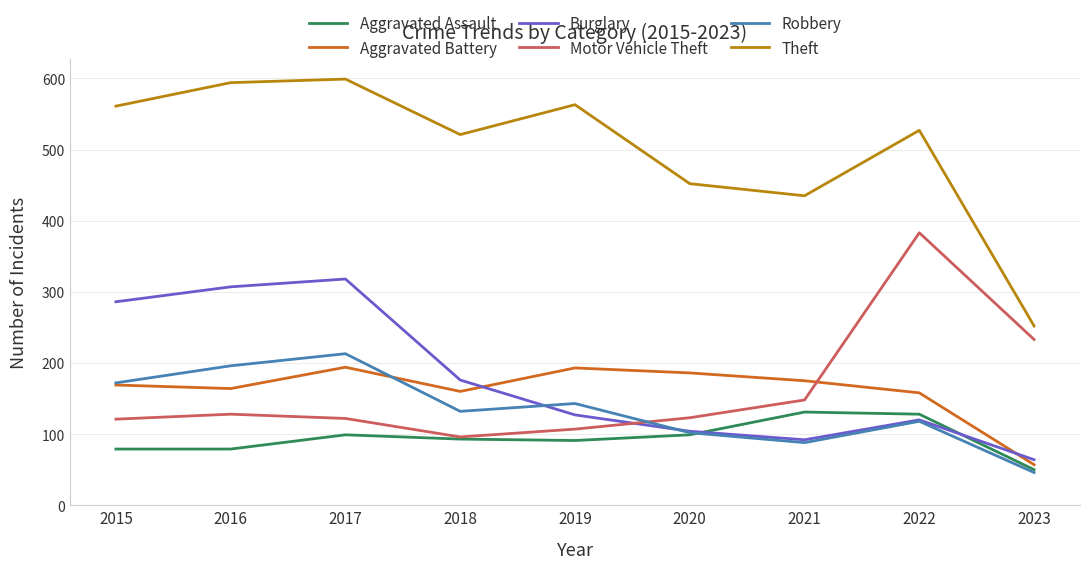

How many interior local peaks does the Burglary series have?

2